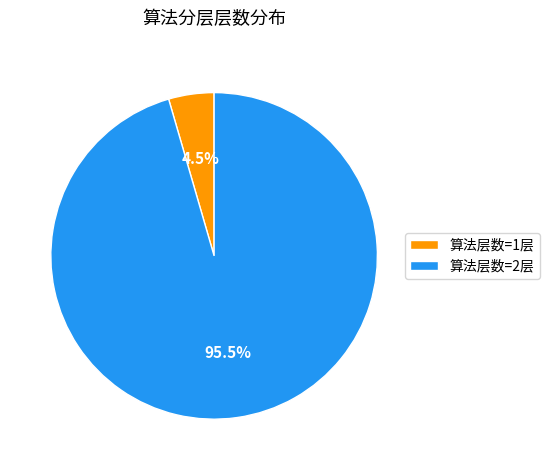

How many segments does this pie chart have?

2